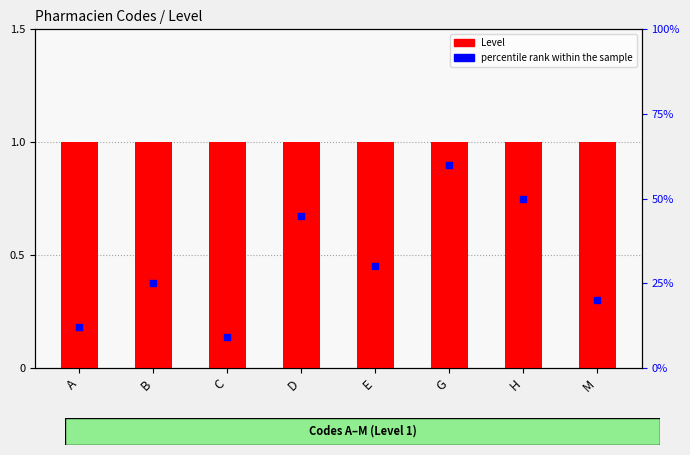

Which series has the widest spread of Y values?

percentile rank within the sample